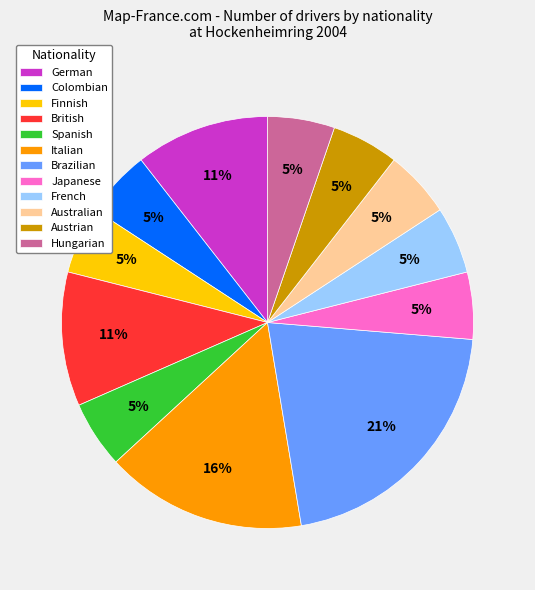

To the nearest percent, what portion does Finnish represent?

5%